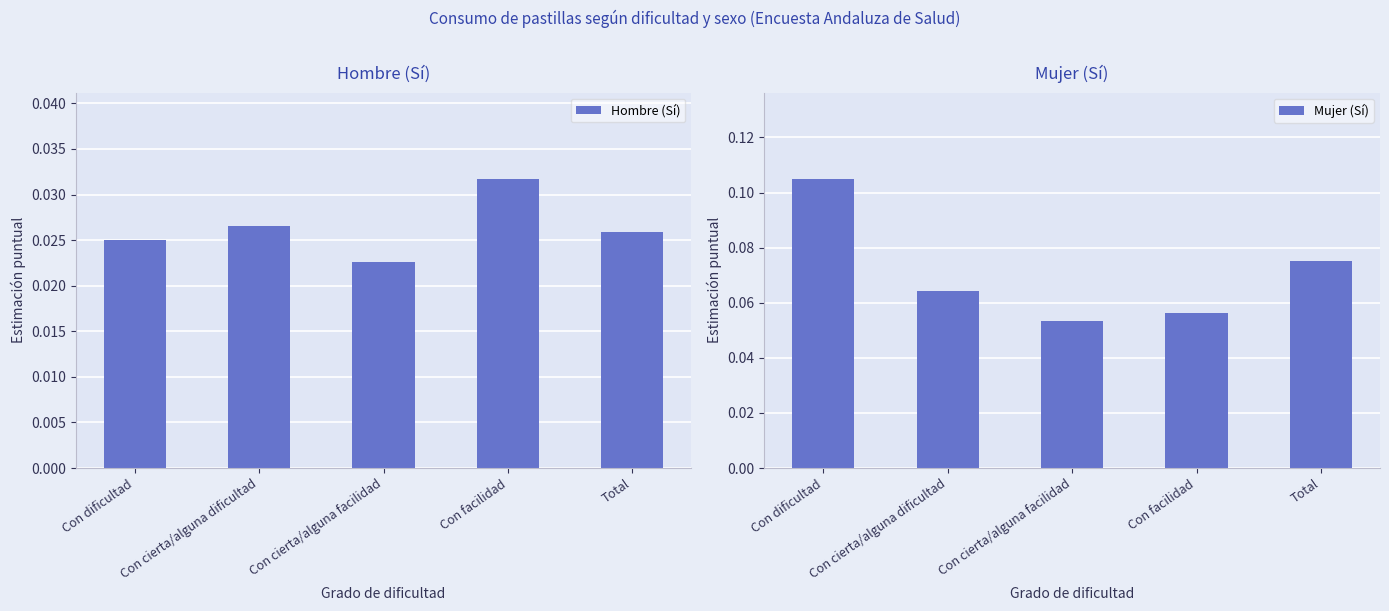

Reading right to left, what are all the values shown in this chart?

Hombre (Sí): Total=0.0	Con facilidad=0.0	Con cierta/alguna facilidad=0.0	Con cierta/alguna dificultad=0.0	Con dificultad=0.0
Mujer (Sí): Total=0.1	Con facilidad=0.1	Con cierta/alguna facilidad=0.1	Con cierta/alguna dificultad=0.1	Con dificultad=0.1